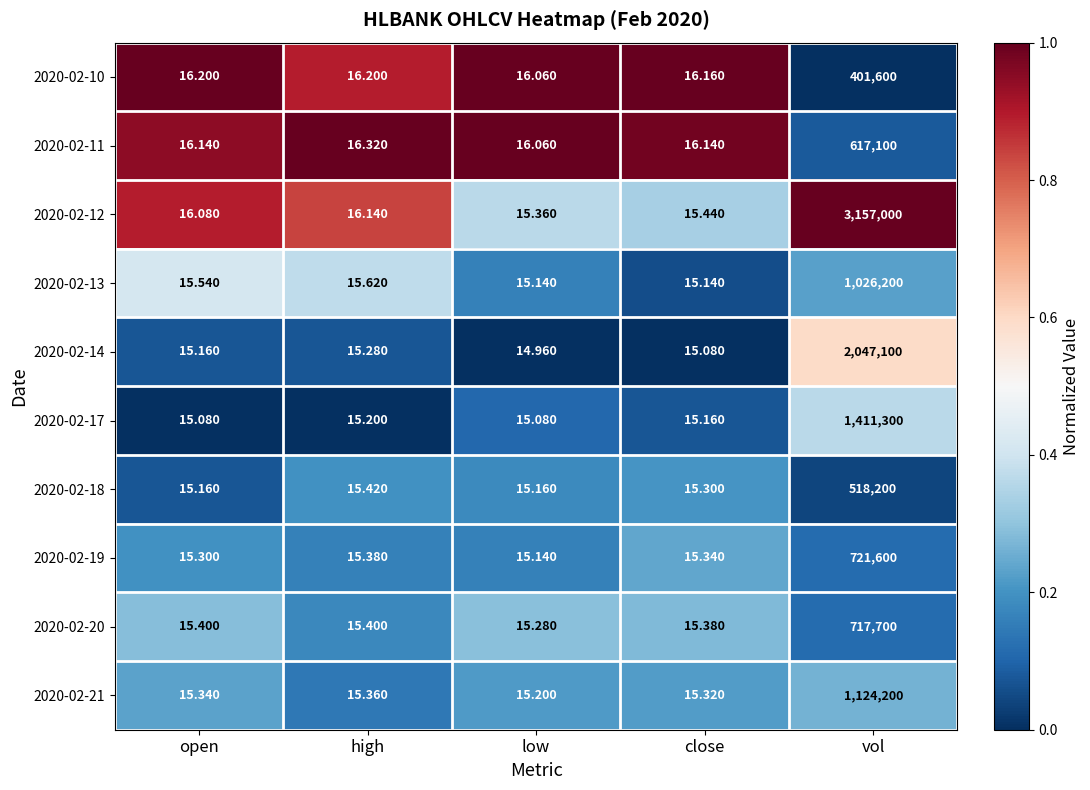

At which label is 2020-02-19 closest to 360807?

high